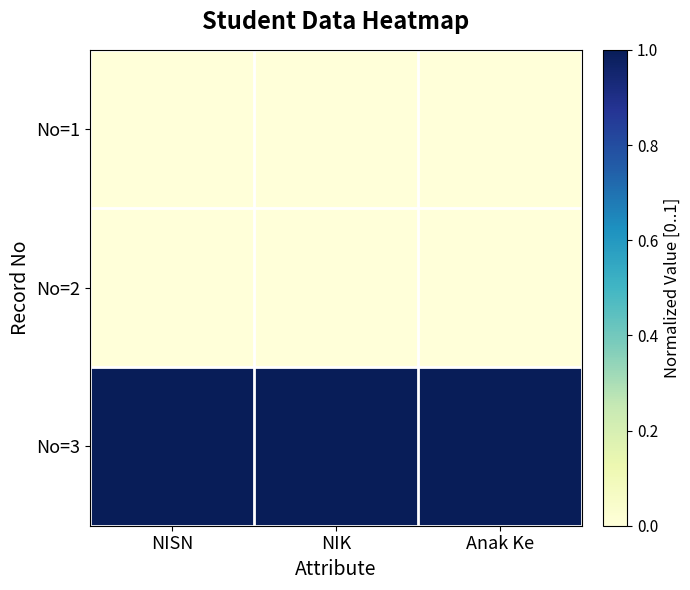

Reading right to left, transcribe all the data shown in this chart.

No=1: Anak Ke=0	NIK=0	NISN=0
No=2: Anak Ke=0	NIK=0	NISN=0
No=3: Anak Ke=1	NIK=1	NISN=1